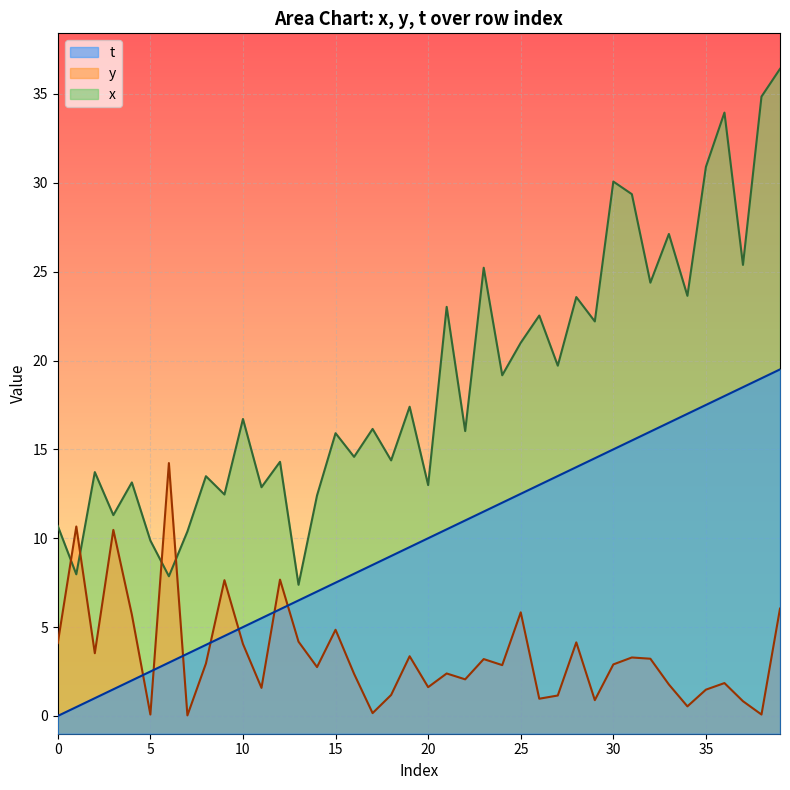

What is the difference between the highest and lowest values at 20?

11.4